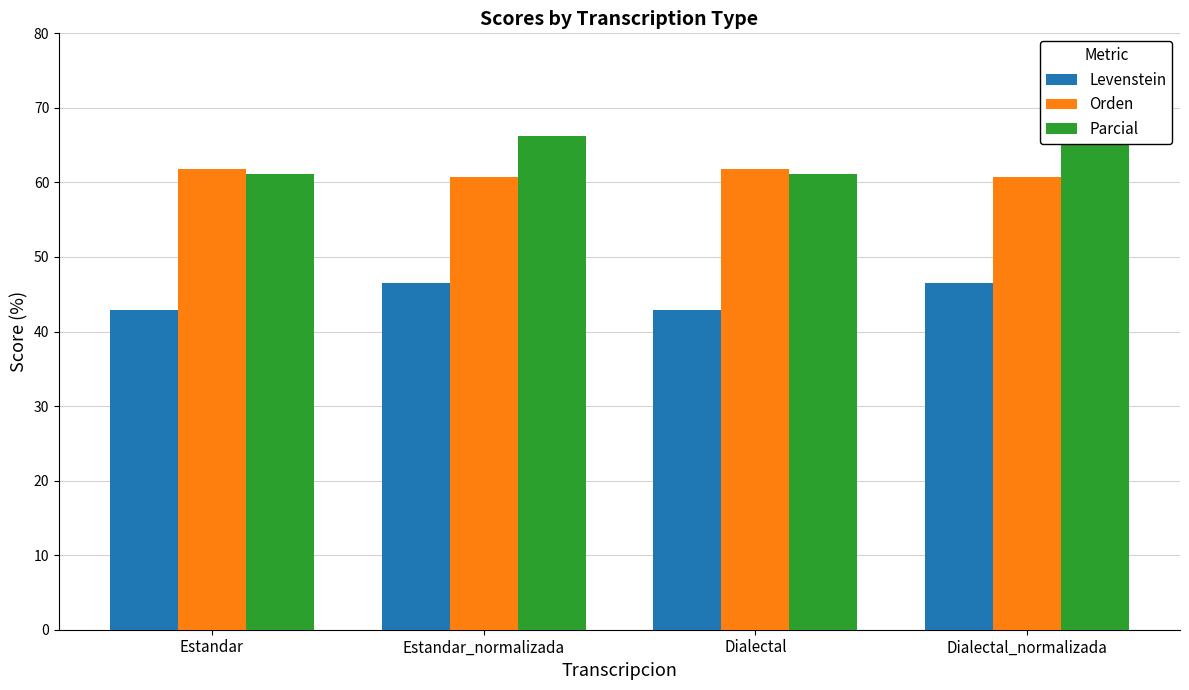

Which series changed the most between Estandar and Dialectal_normalizada?

Parcial